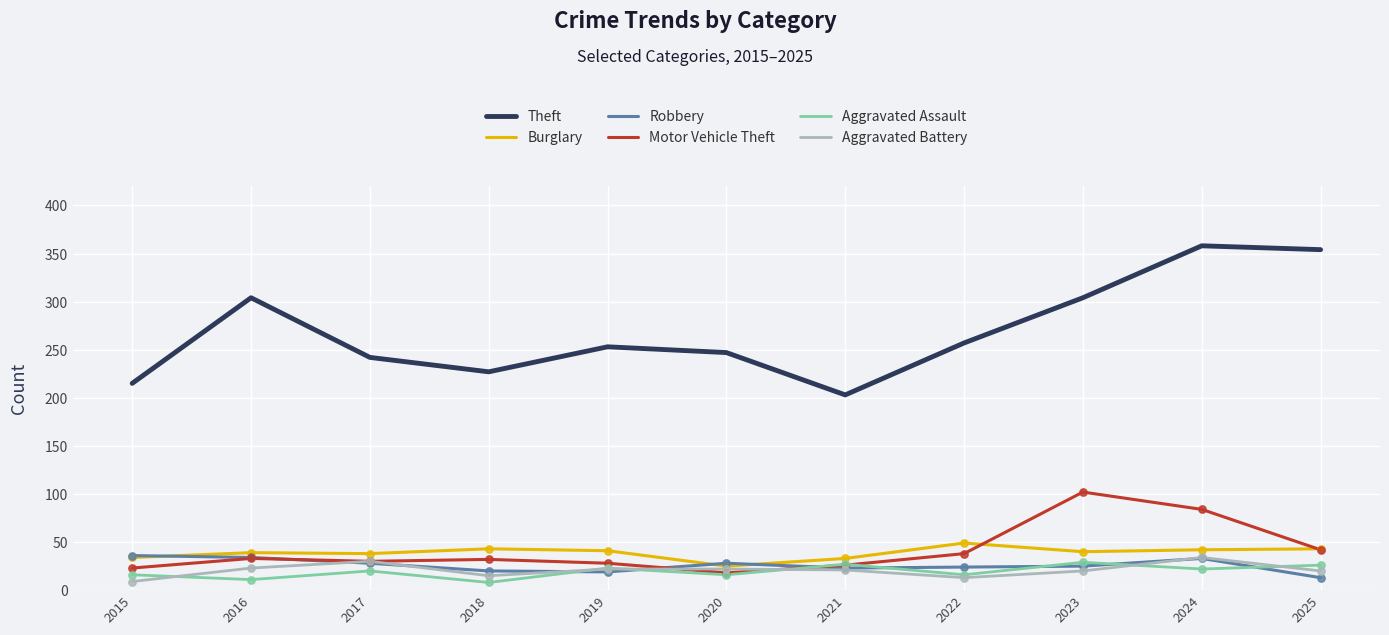

Which series changed the most between 2021 and 2025?

Theft